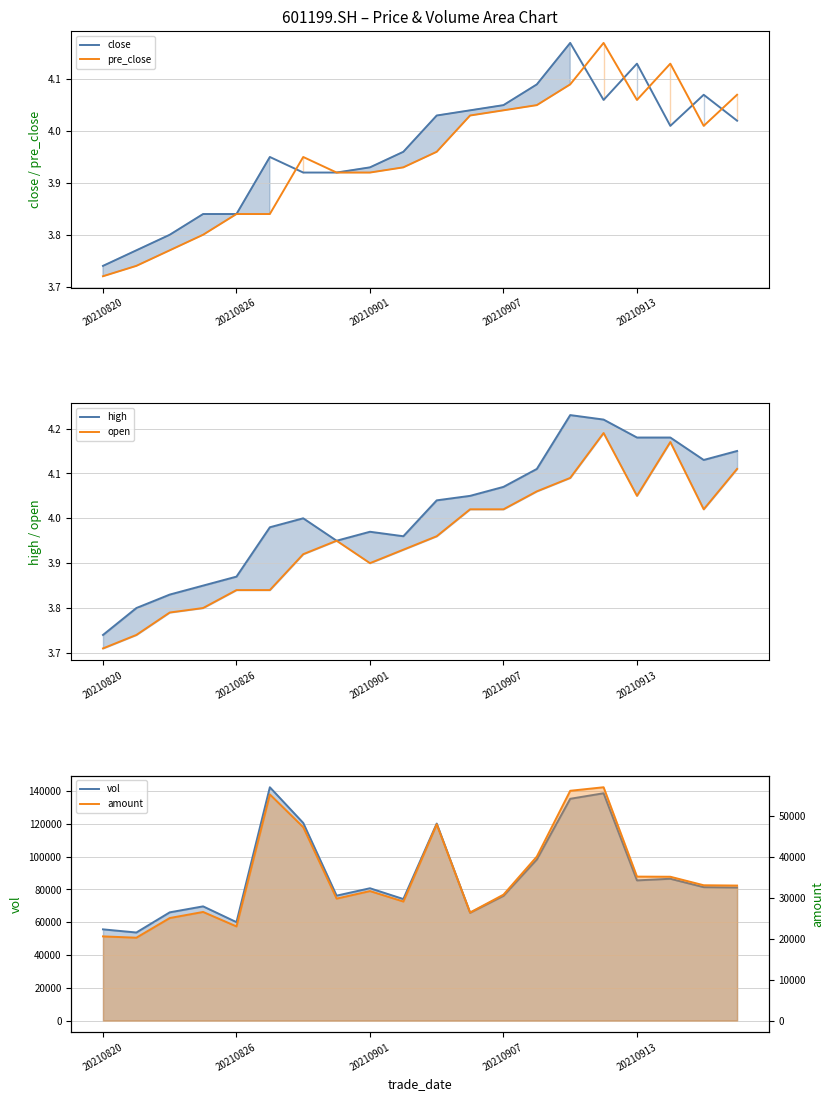

Where is the first local maximum for close?

5